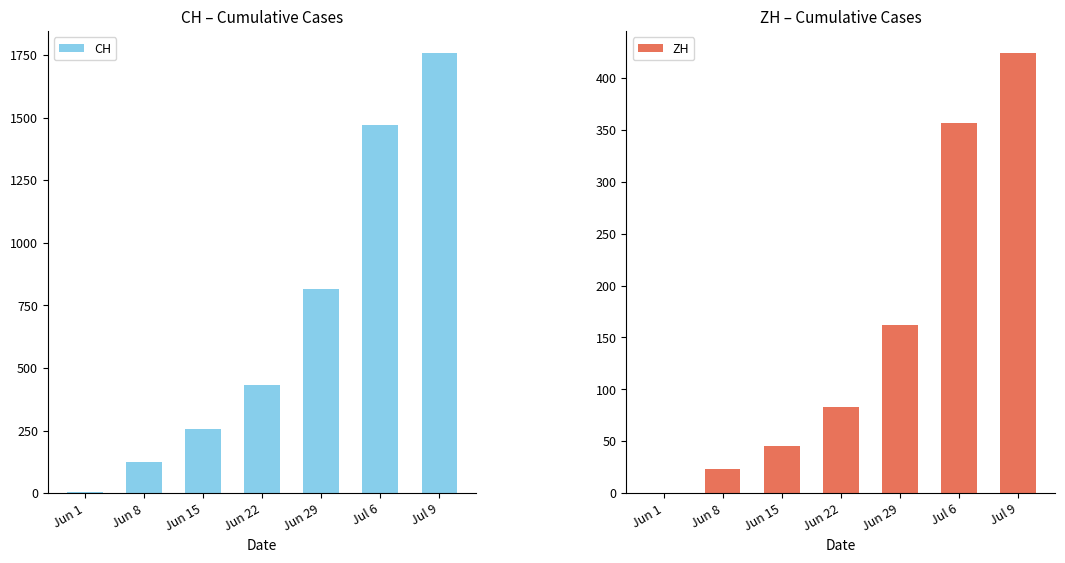

What is the label of the 6th bar from the right?

Jun 8